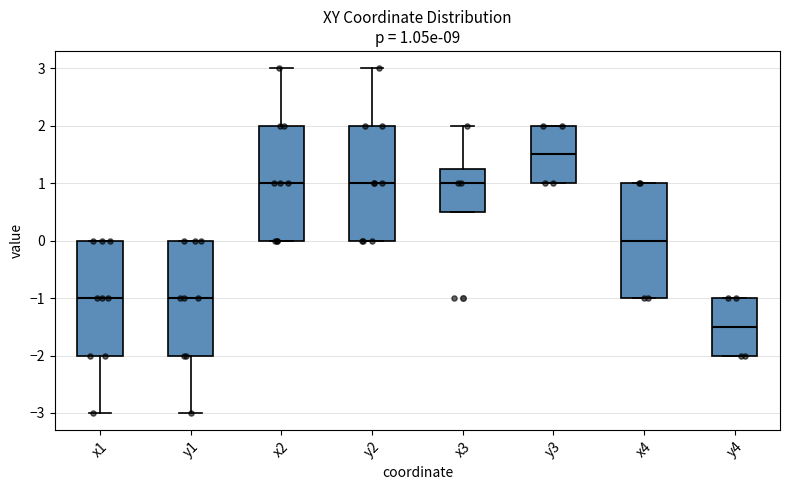

Which box has the highest median line?

y3